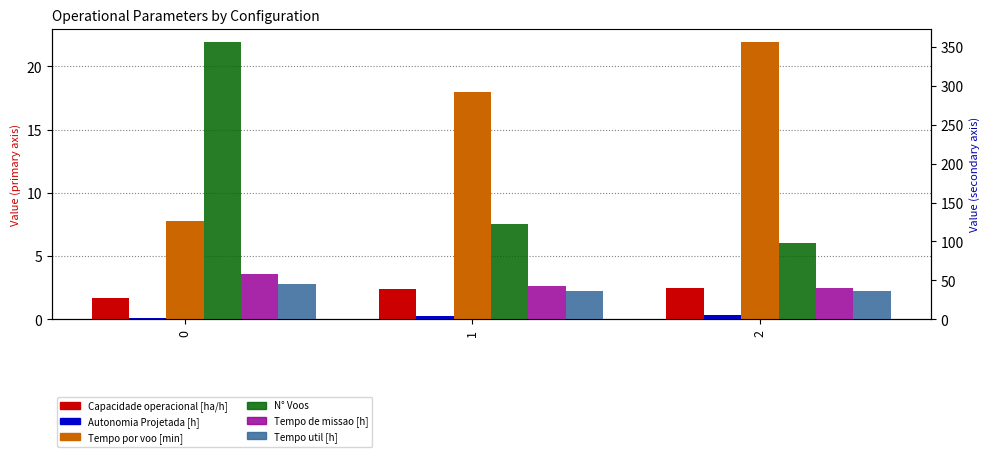

Is the value of Tempo por voo [min] at 0 greater than the value of Capacidade operacional [ha/h] at 1?

Yes